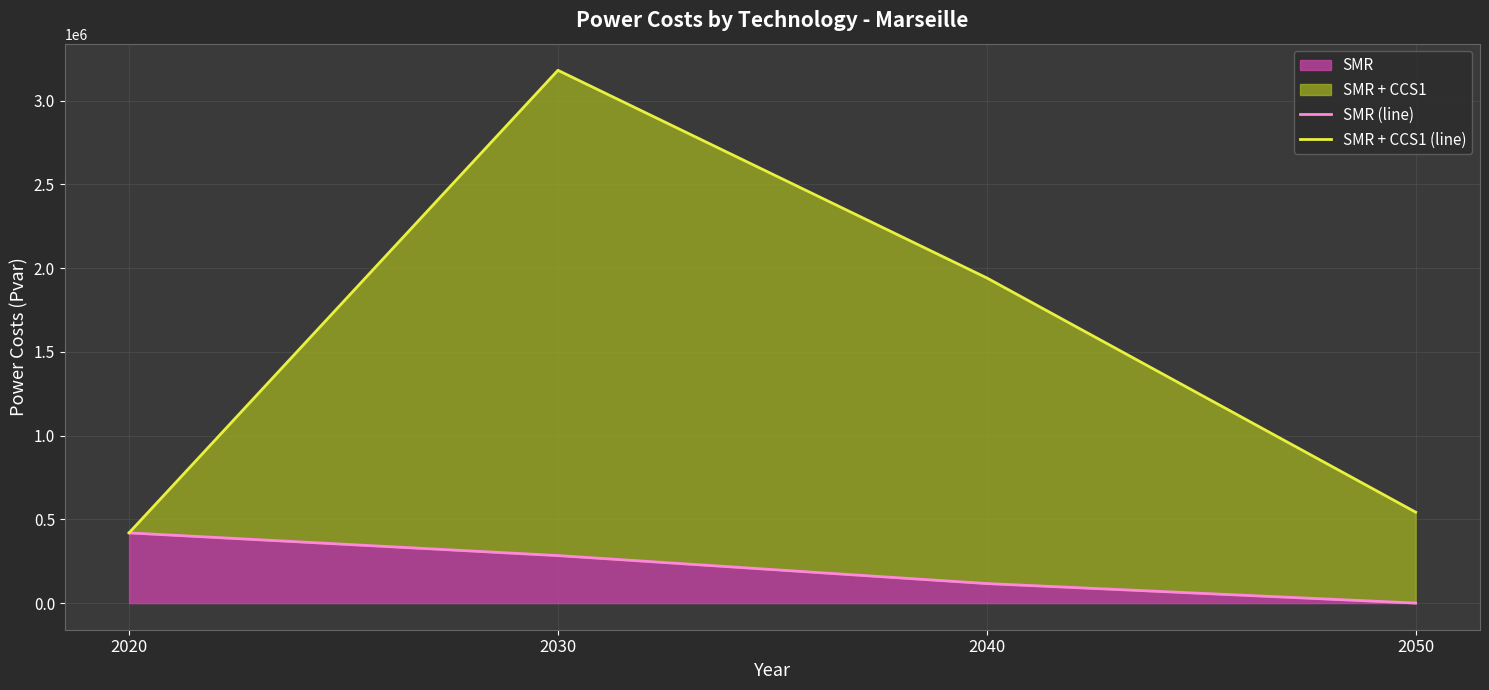

Where does the SMR (line) series first go above 283616?

2020